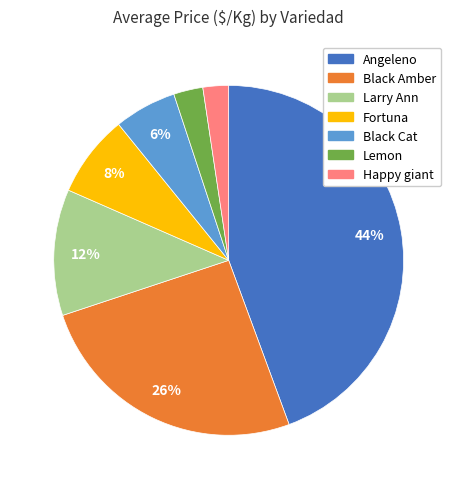

Combined, do Fortuna and Angeleno account for over 50%?

Yes